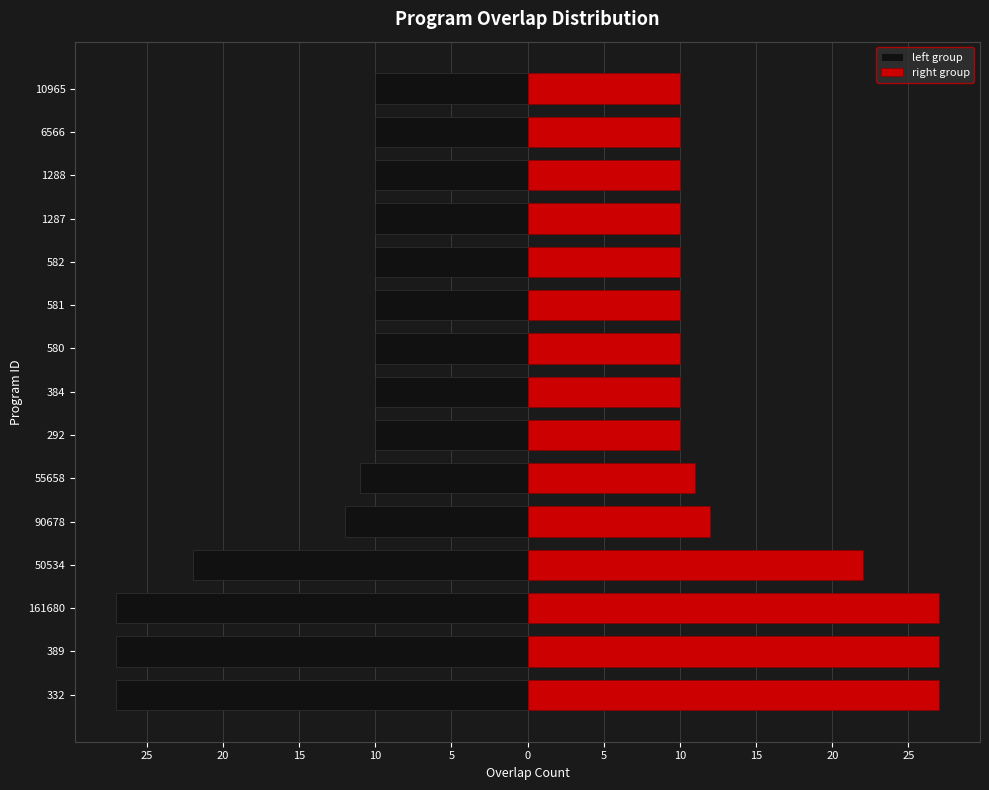

How many values in the right group series exceed 10?

6